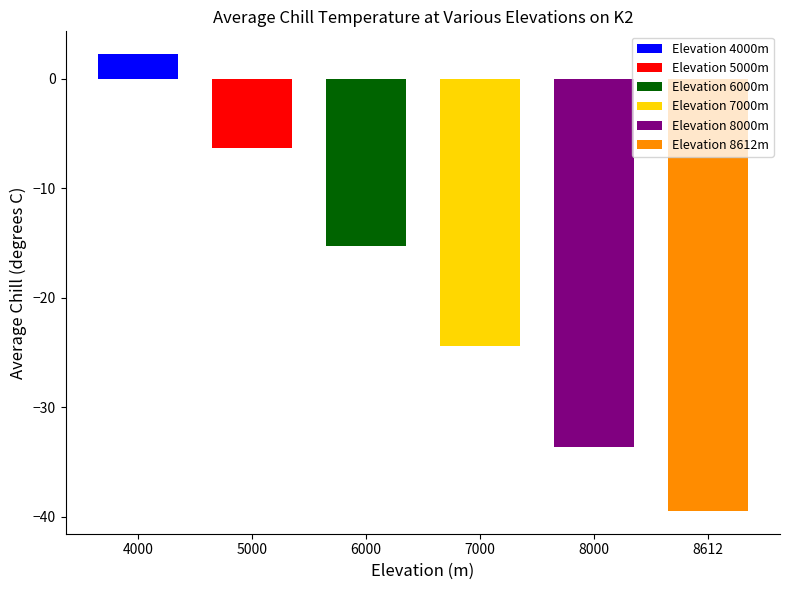

Which category has the lowest value across all series?

8612